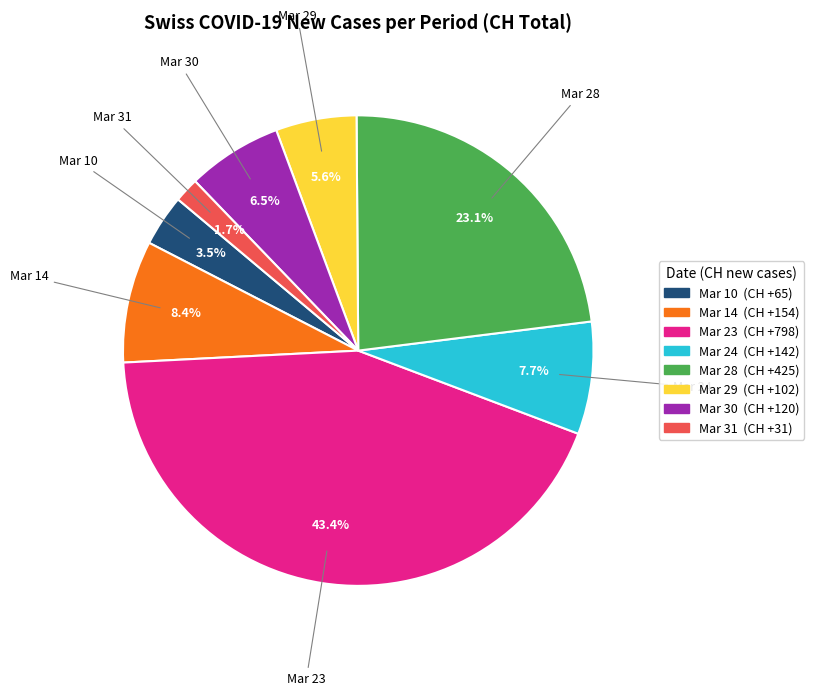

Is there any slice that represents more than half of the pie?

No